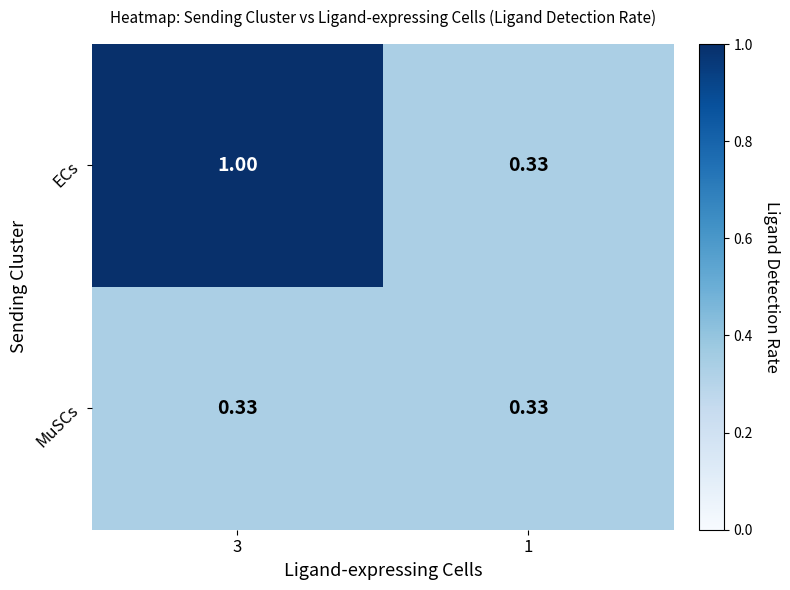

Which series has the widest spread of values?

ECs